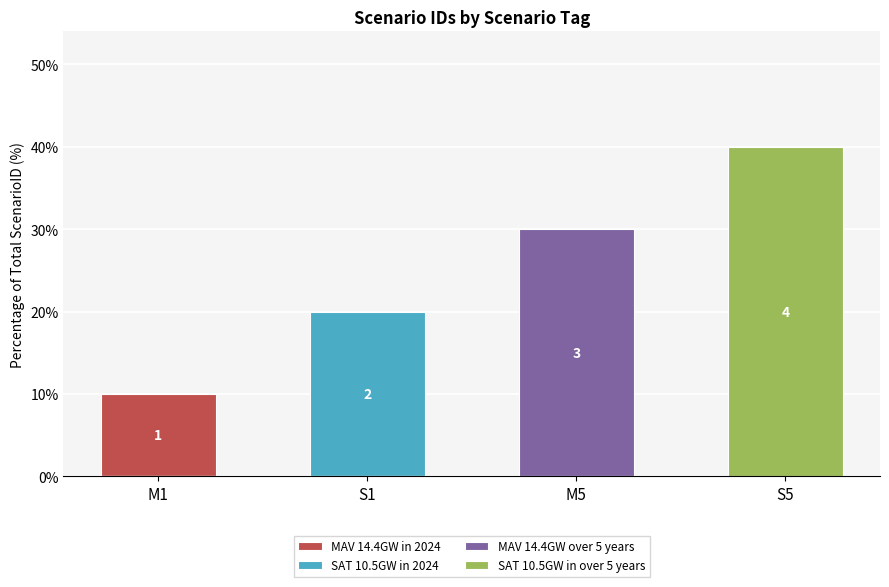

What is the spread (max minus min) of values at S5?

40